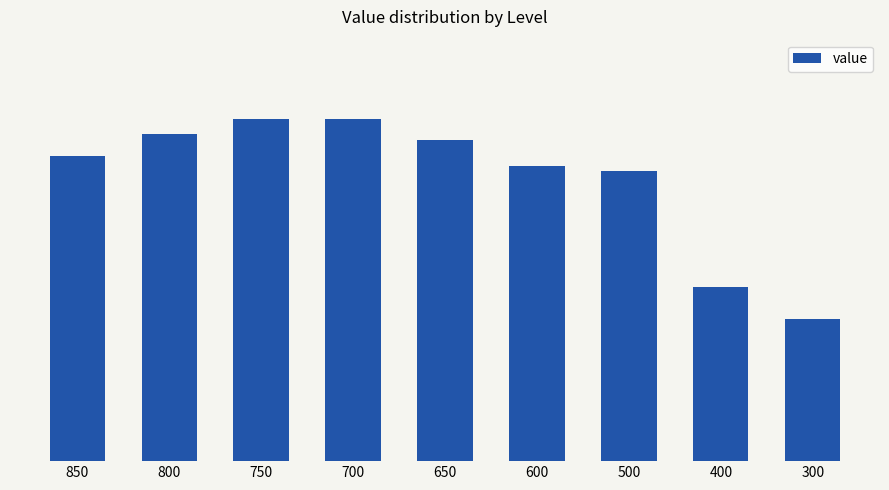

At which label does the data first exceed 5?

850